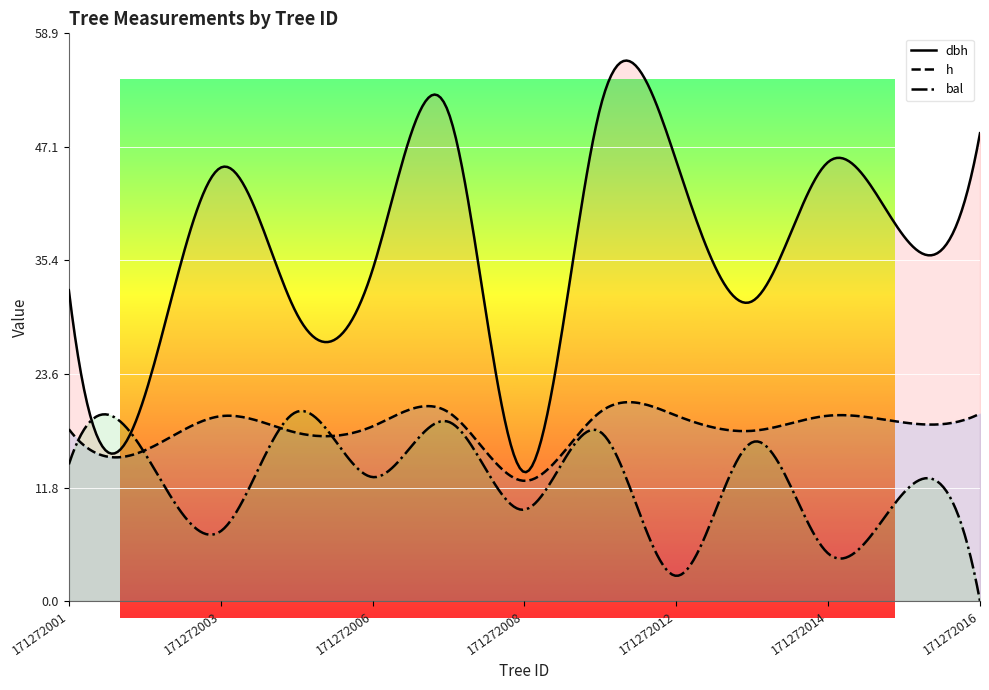

Where is the first local maximum for dbh?

171272003